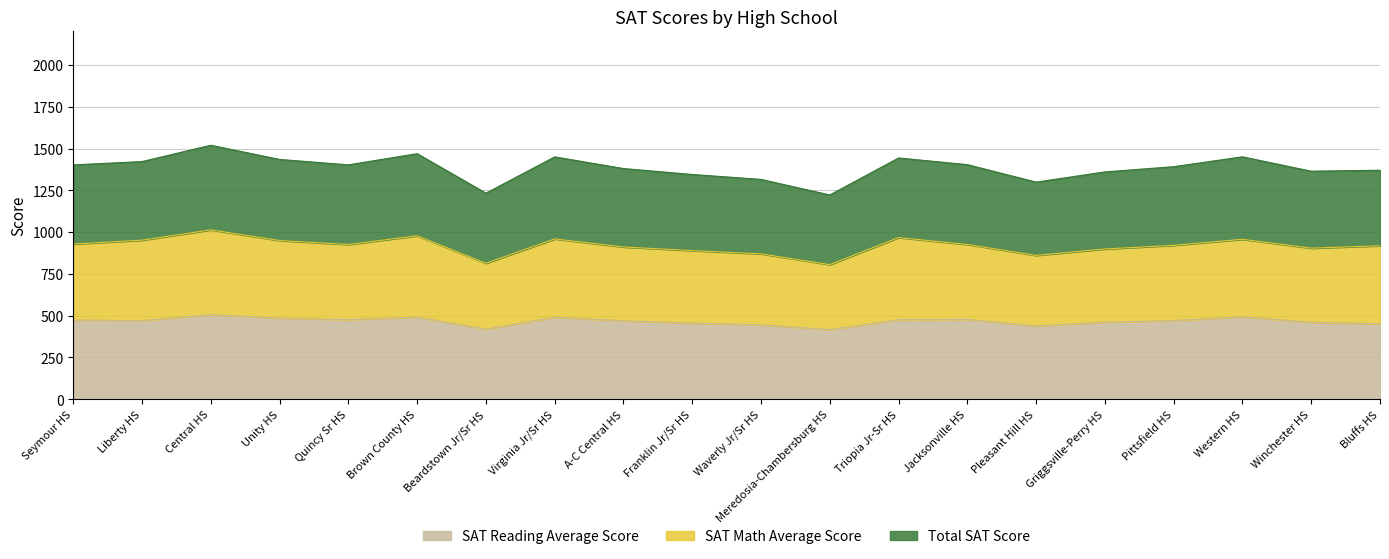

At which label is SAT Reading Average Score closest to 461?

Griggsville-Perry HS